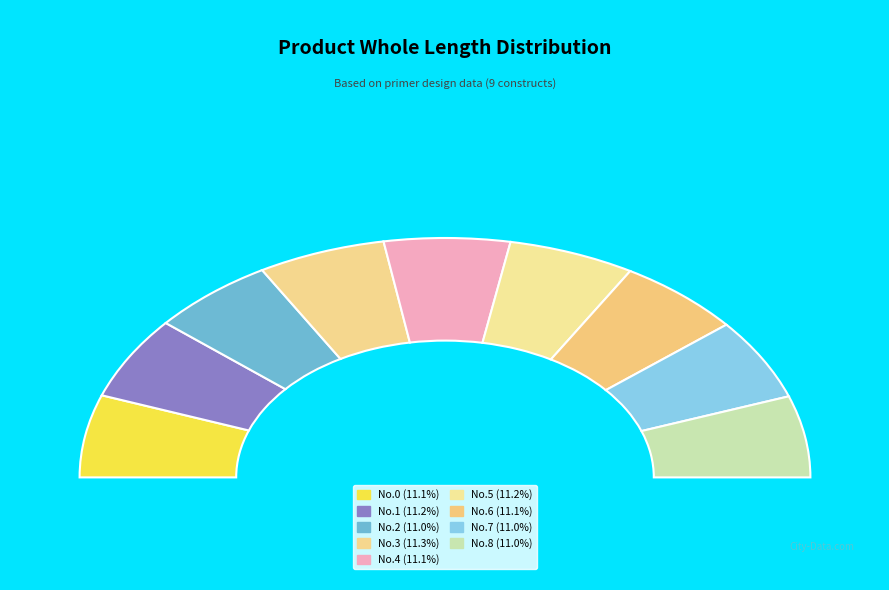

Between 1 and 4, which is larger?

1